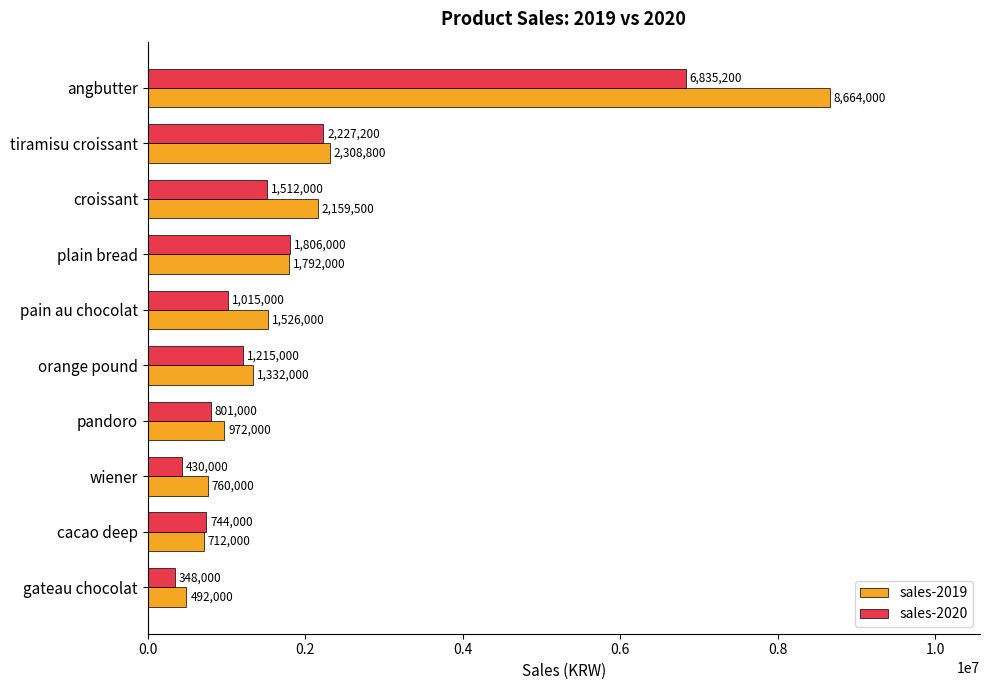

The value of sales-2020 at pandoro is 1328261. True or false?

False